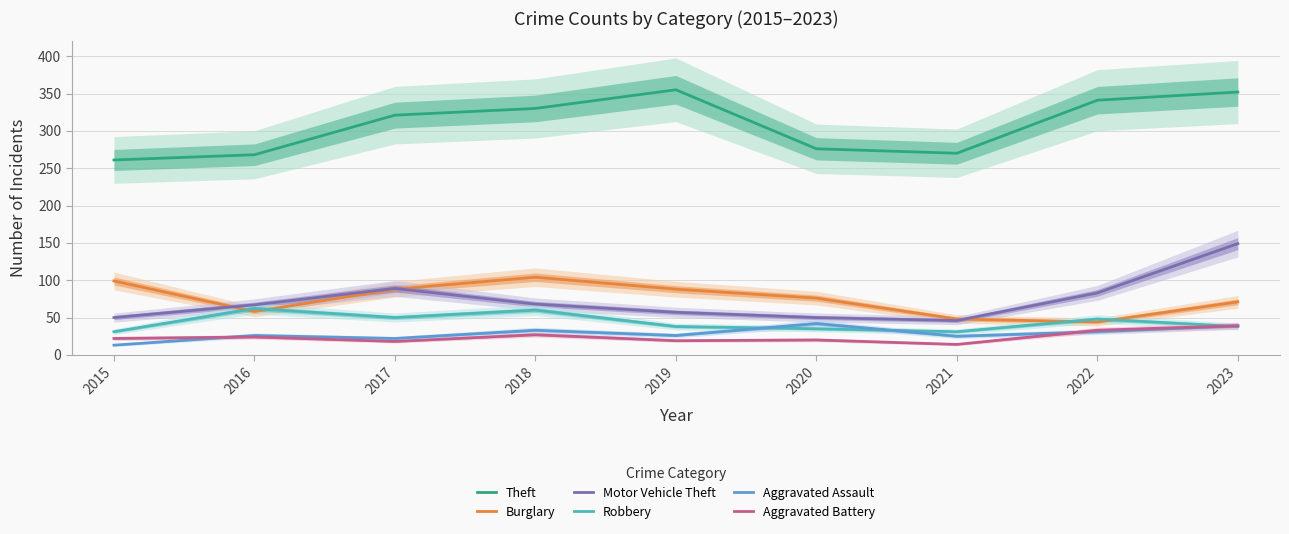

True or false: Motor Vehicle Theft and Aggravated Battery intersect in this chart.

False